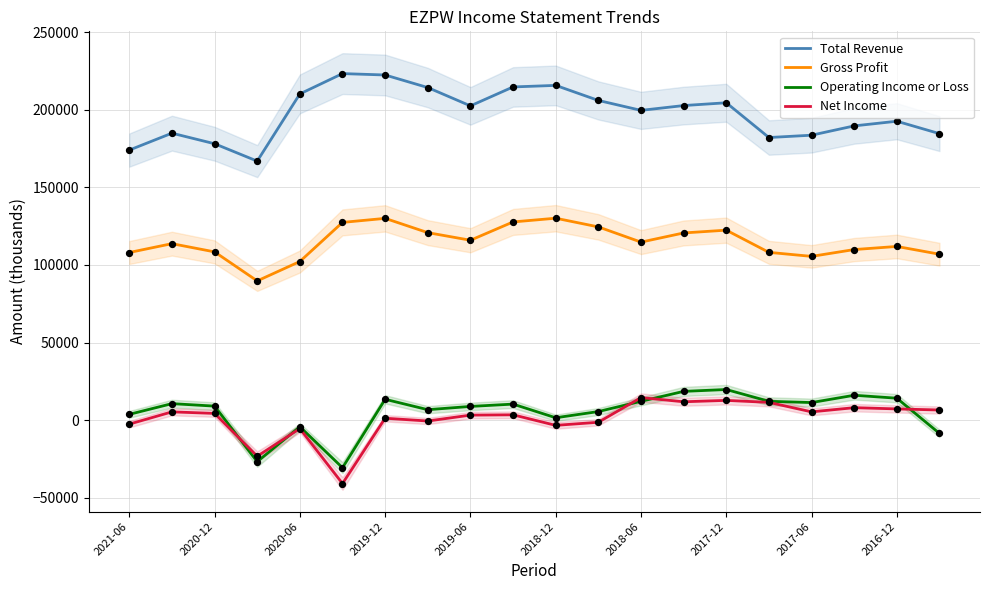

True or false: Net Income and Gross Profit cross at least once.

False